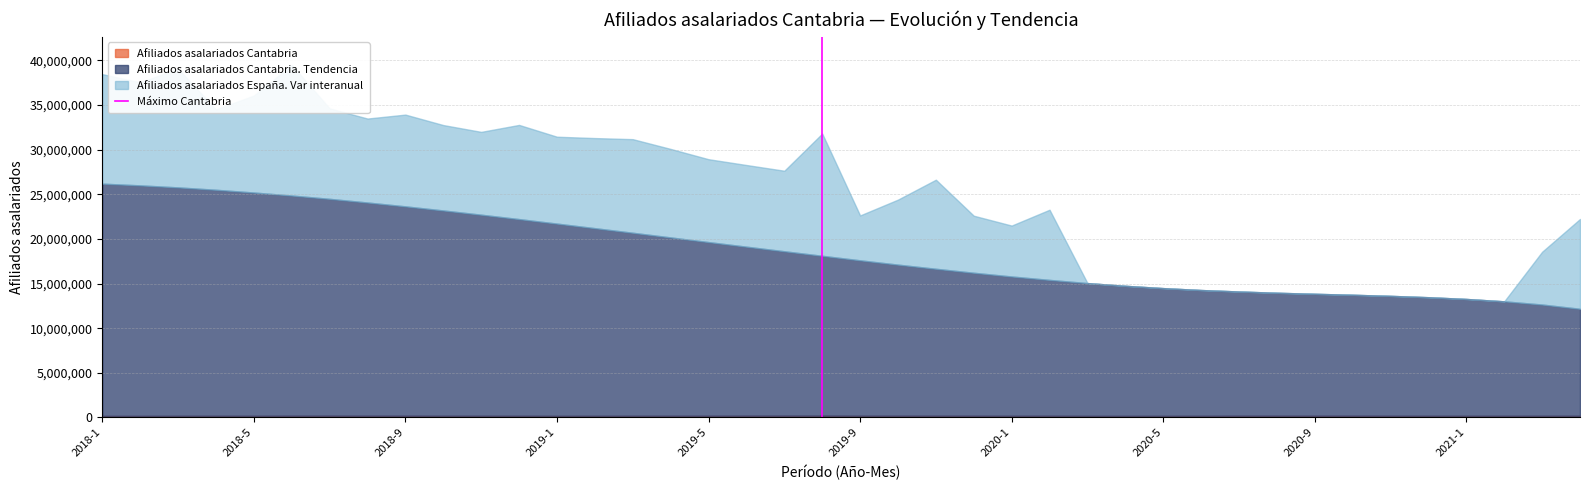

The chart shows a value of 0 at 2018-1. True or false?

False